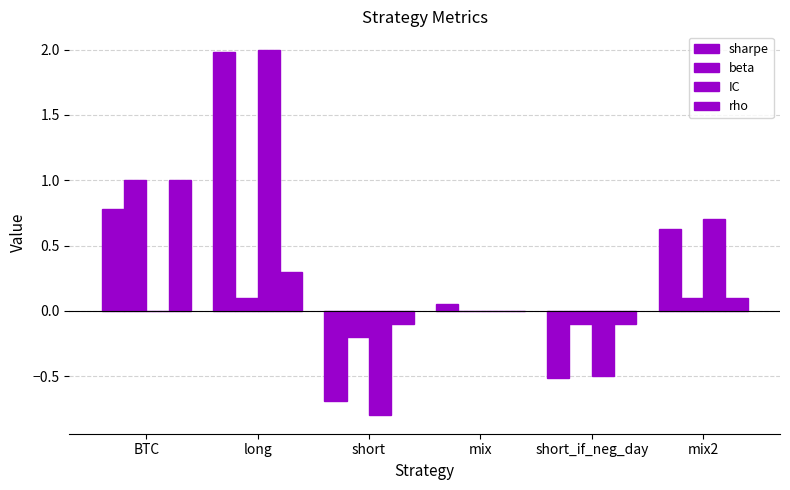

How many distinct data groups are displayed?

4